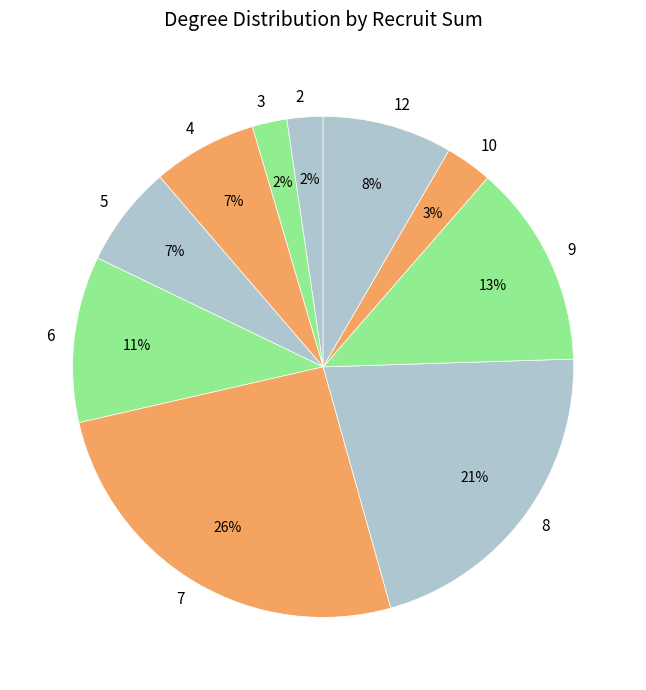

To the nearest percent, what portion does 2 represent?

2%